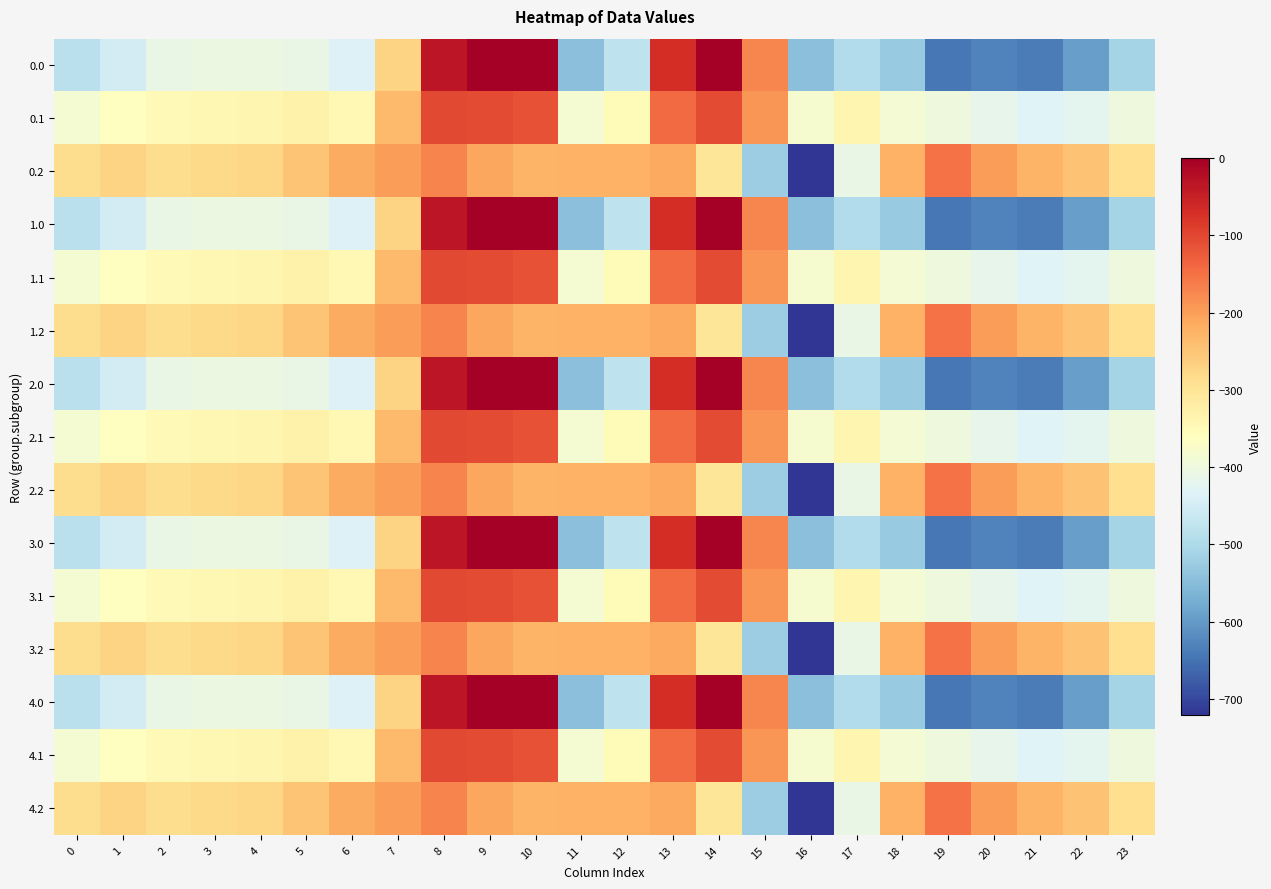

List the series in order of their peak value, lowest first.

0.2, 1.2, 2.2, 3.2, 4.2, 0.1, 1.1, 2.1, 3.1, 4.1, 0.0, 1.0, 2.0, 3.0, 4.0